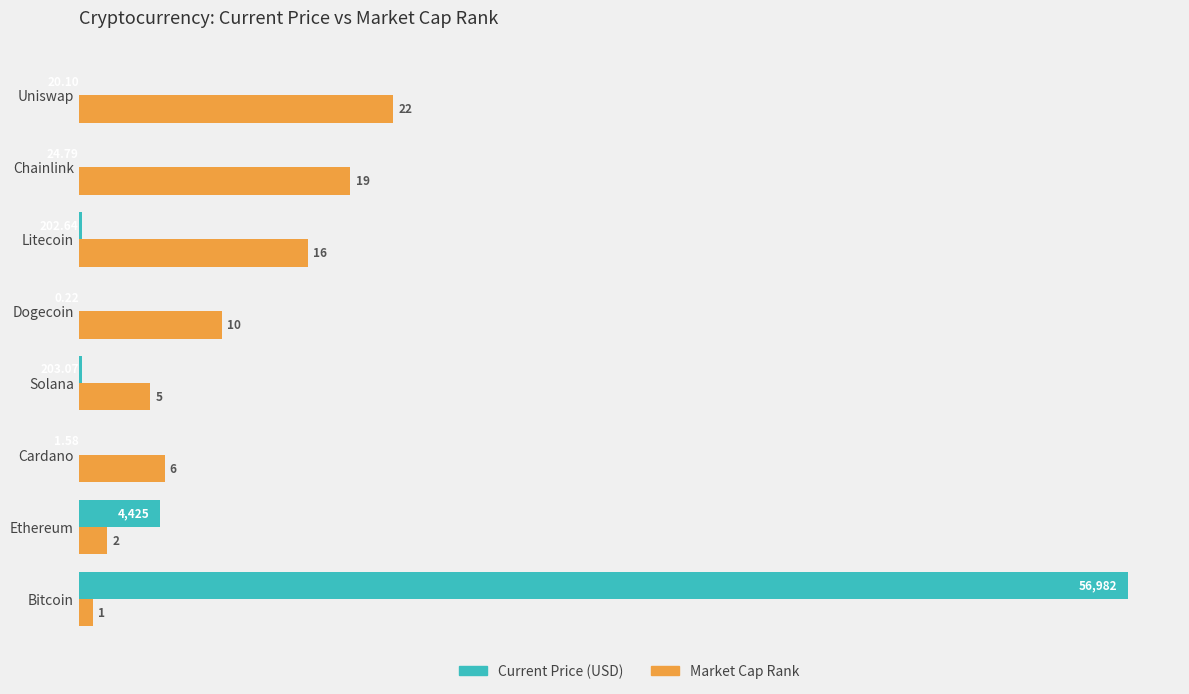

At which category is the sum across all series the highest?

Bitcoin